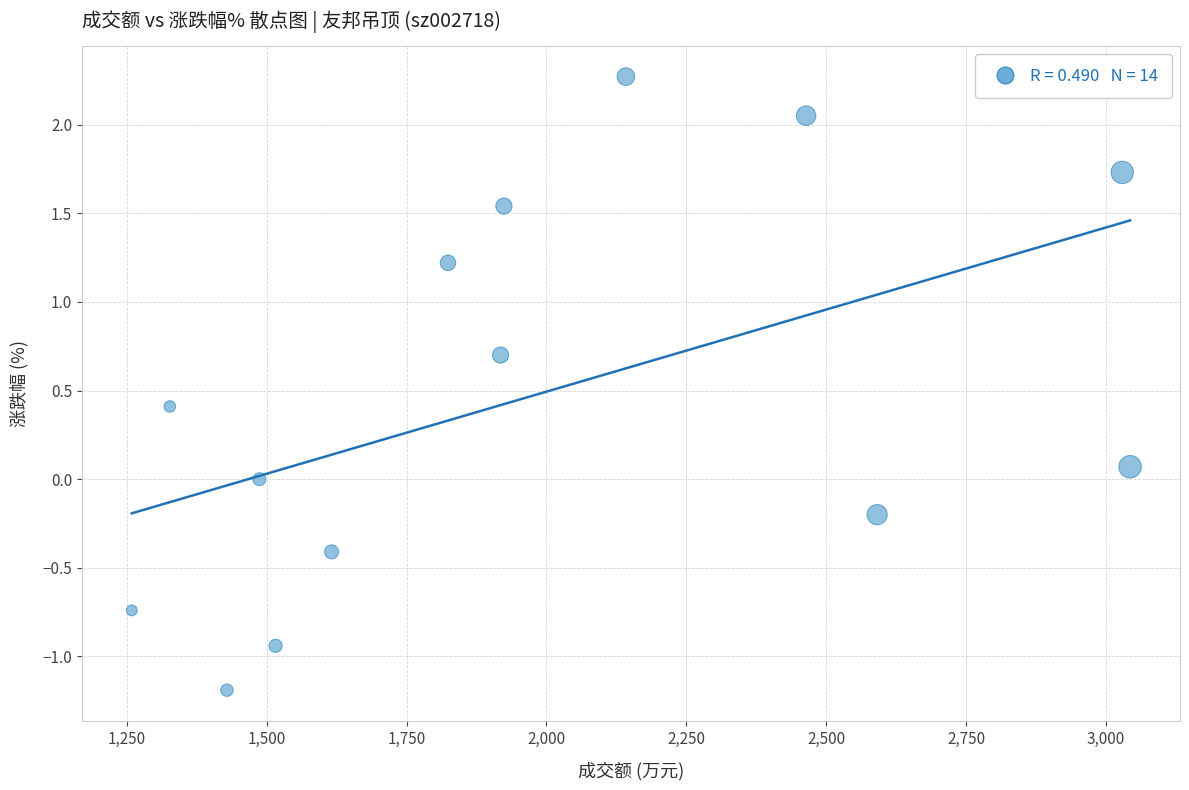

What is the range of Y values (max minus min)?

3.5